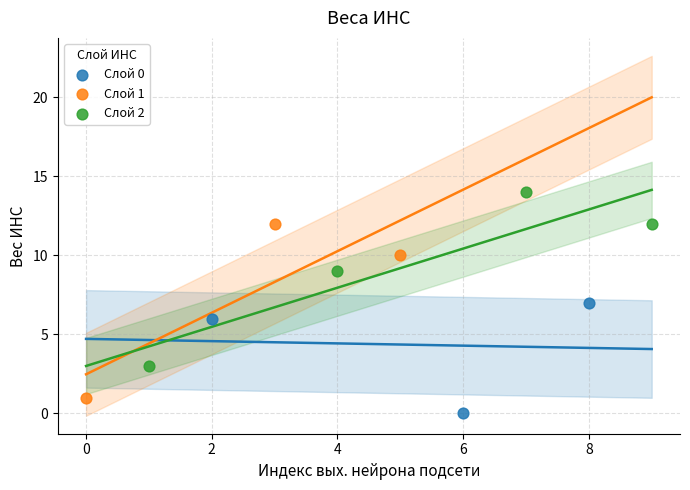

Which series contains the highest Y value?

Слой 2